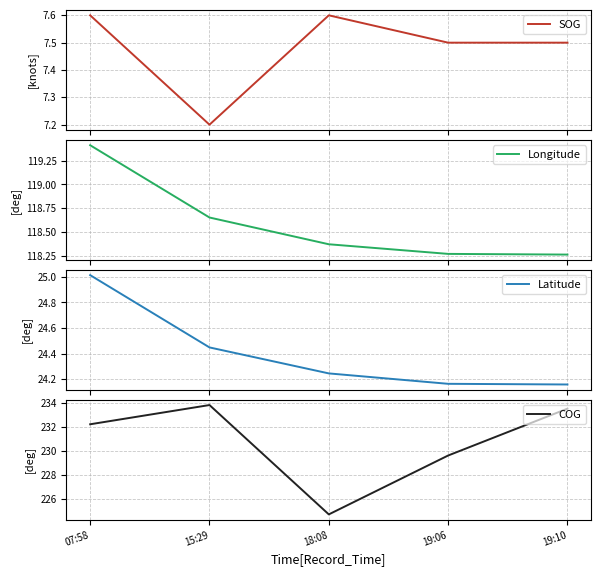

At which category is the sum across all series the highest?

07:58